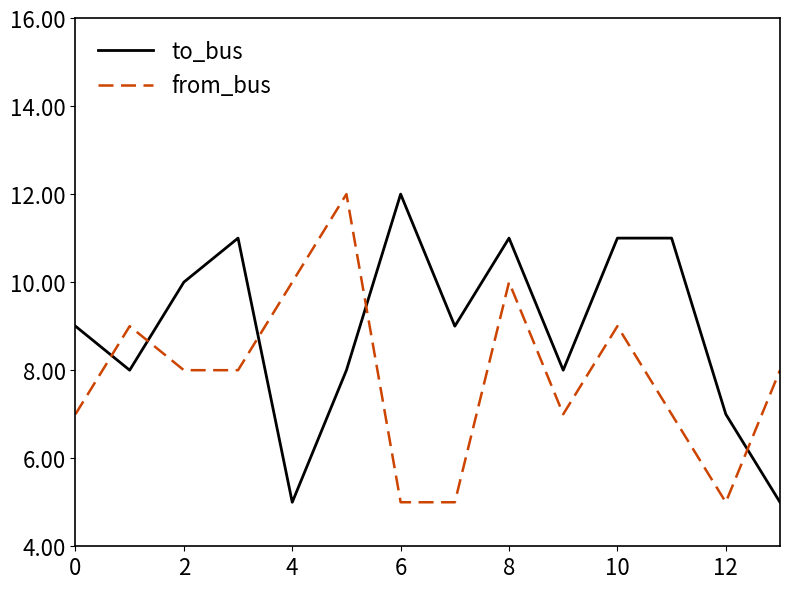

Which series has the largest total across all categories?

to_bus